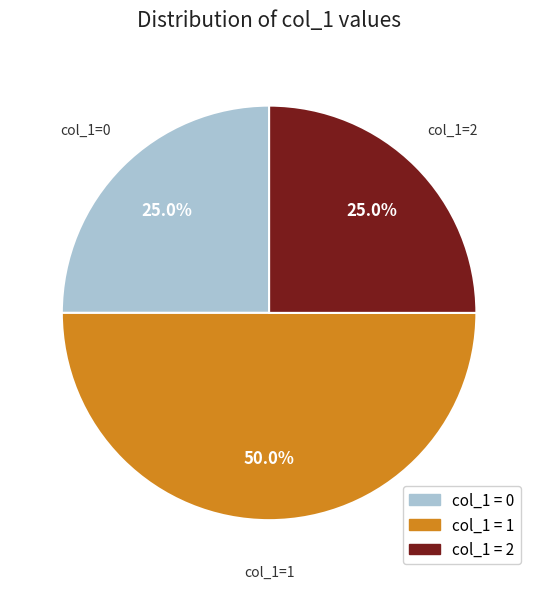

What is the largest slice in the pie chart?

col_1=1